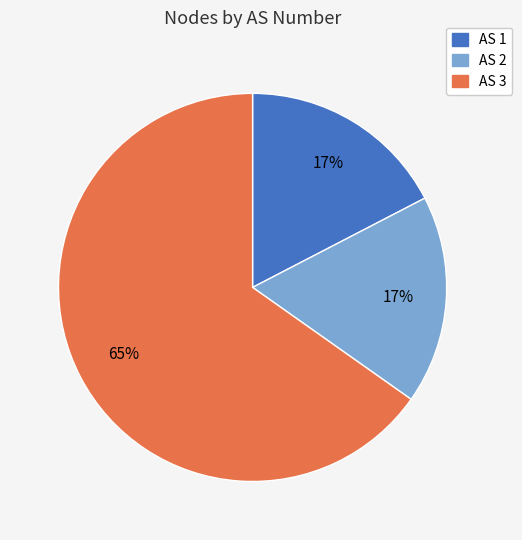

The AS 3 slice represents 65% of the pie. True or false?

True